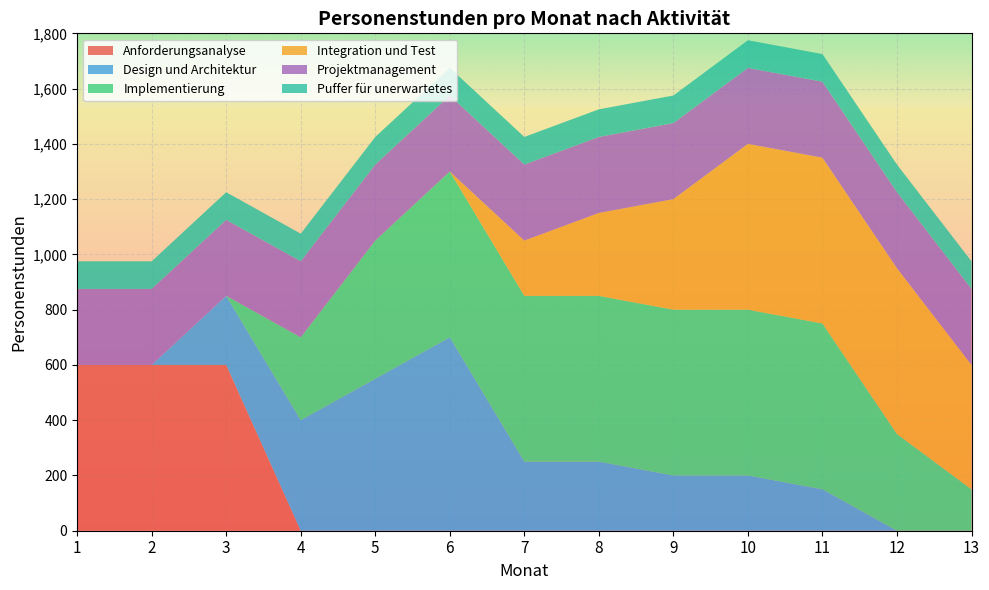

Reading right to left, list all the values displayed in this chart.

Anforderungsanalyse: 0	0	0	0	0	0	0	0	0	0	600	600	600
Design und Architektur: 0	0	150	200	200	250	250	700	550	400	250	0	0
Implementierung: 150	350	600	600	600	600	600	600	500	300	0	0	0
Integration und Test: 450	600	600	600	400	300	200	0	0	0	0	0	0
Projektmanagement: 275	275	275	275	275	275	275	275	275	275	275	275	275
Puffer für unerwartetes: 100	100	100	100	100	100	100	100	100	100	100	100	100